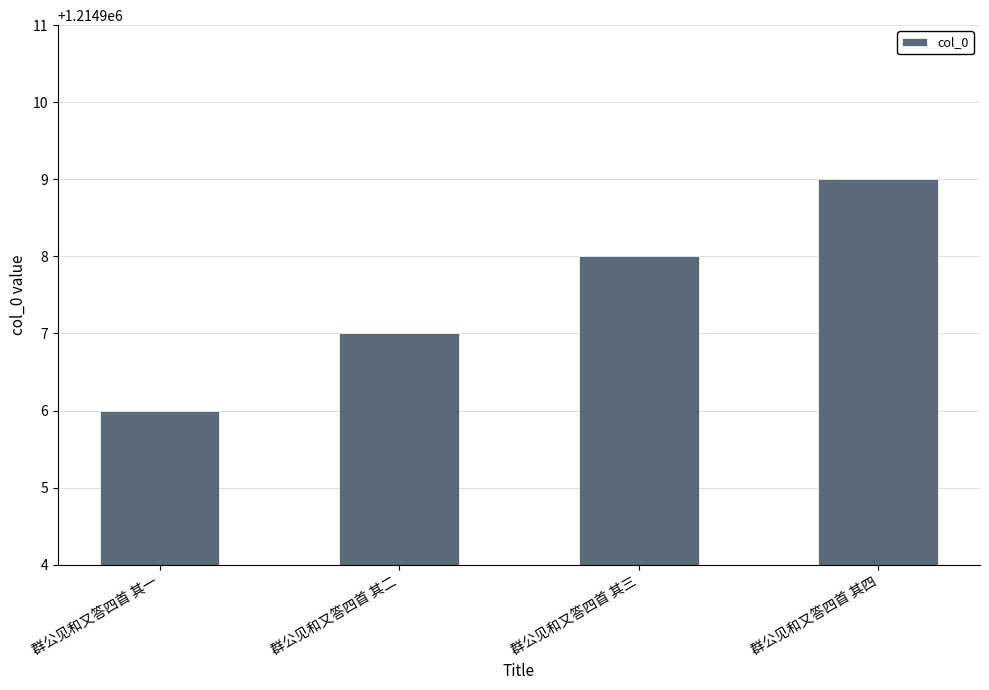

Rank the categories by value from lowest to highest.

群公见和又答四首 其一, 群公见和又答四首 其二, 群公见和又答四首 其三, 群公见和又答四首 其四